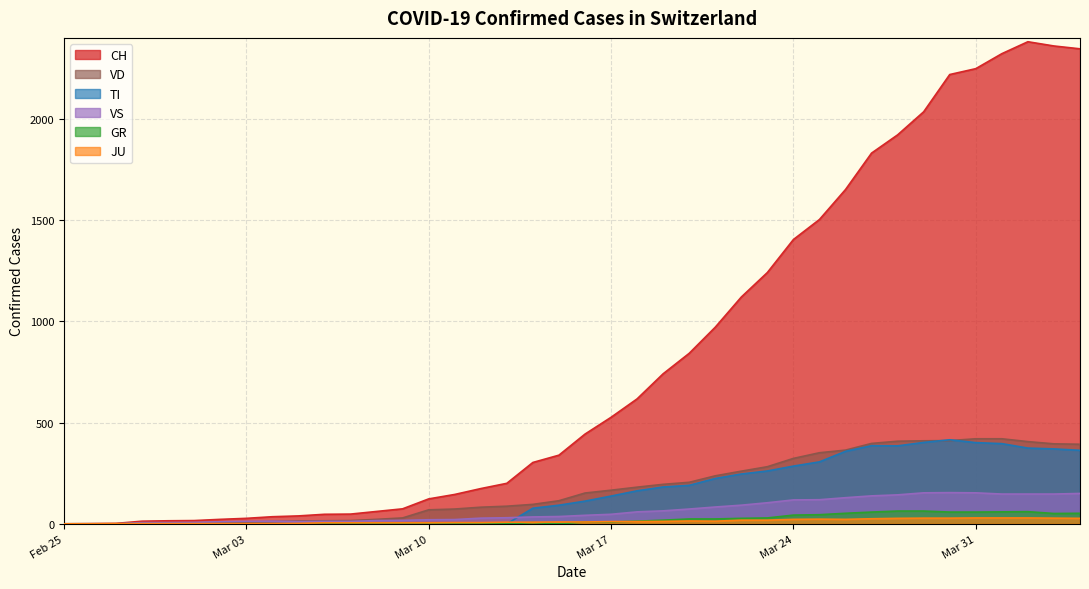

List the series in order of their peak value, highest first.

CH, VD, TI, VS, GR, JU